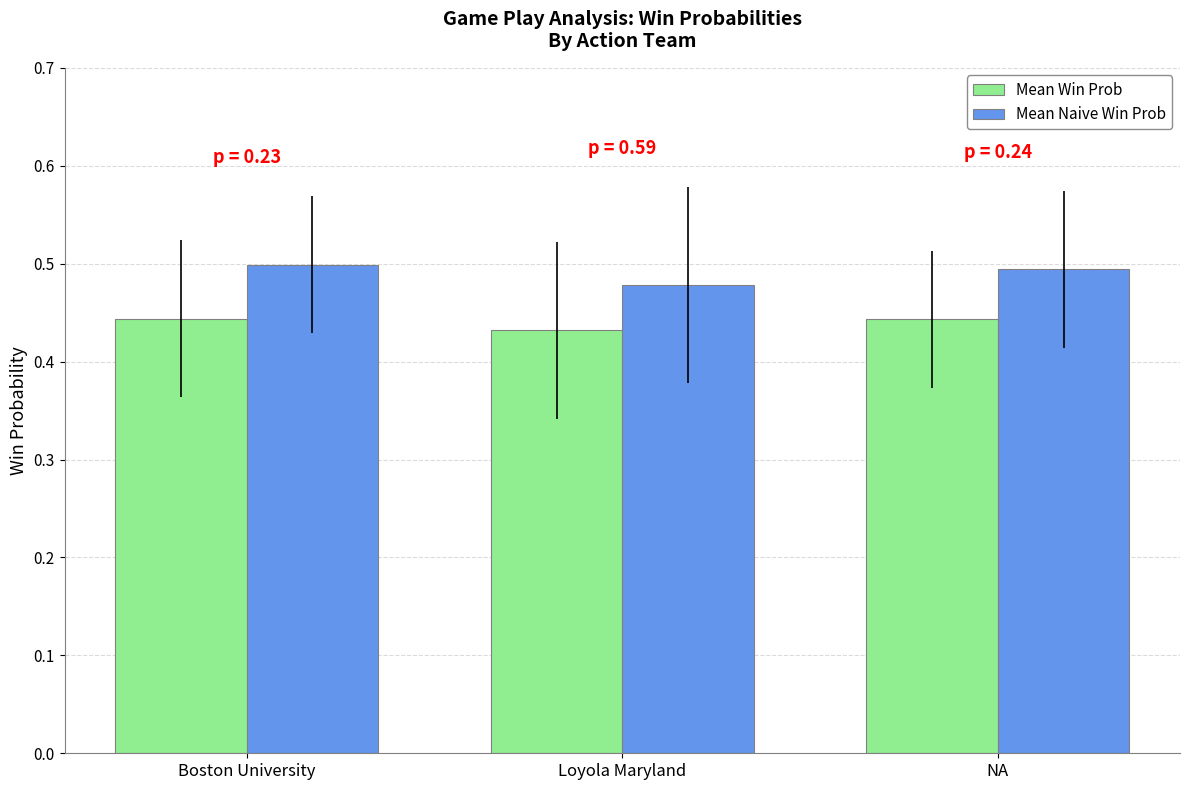

What is the sum of all Mean Naive Win Prob values?

1.5